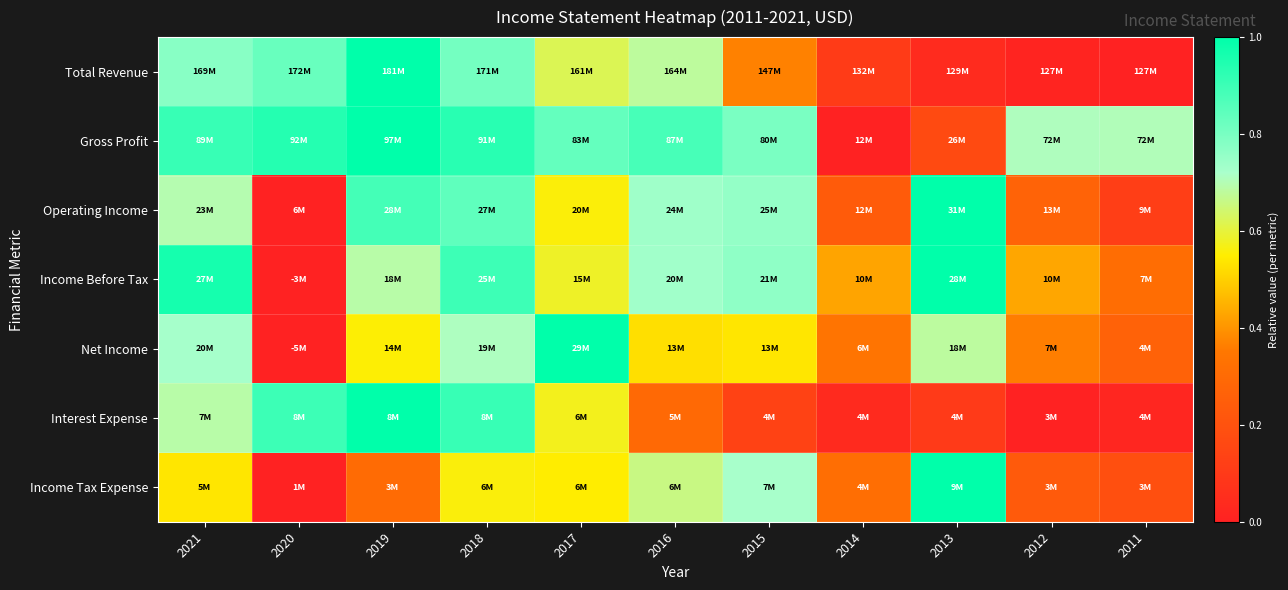

Which category has the lowest value across all series?

2011